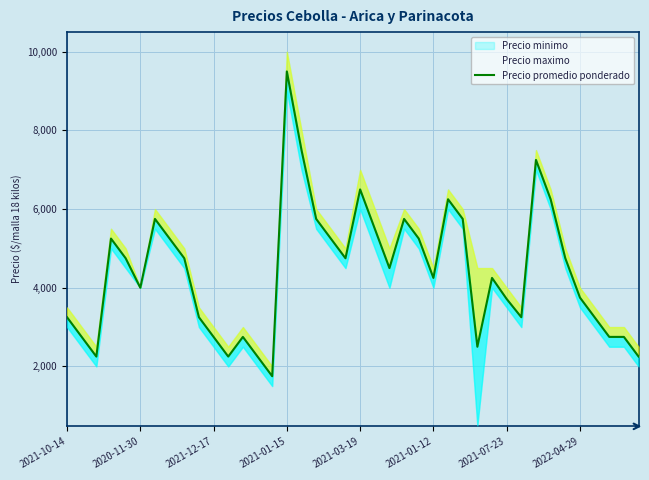

Rank the categories by value from highest to lowest.

15, 16, 32, 20, 26, 33, 2021-07-23, 17, 23, 27, 21, 2021-01-15, 2022-04-29, 18, 24, 2021-03-19, 8, 19, 34, 22, 25, 29, 2021-01-12, 35, 30, 2021-10-14, 9, 31, 36, 2020-11-30, 10, 12, 37, 38, 28, 2021-12-17, 11, 13, 39, 14